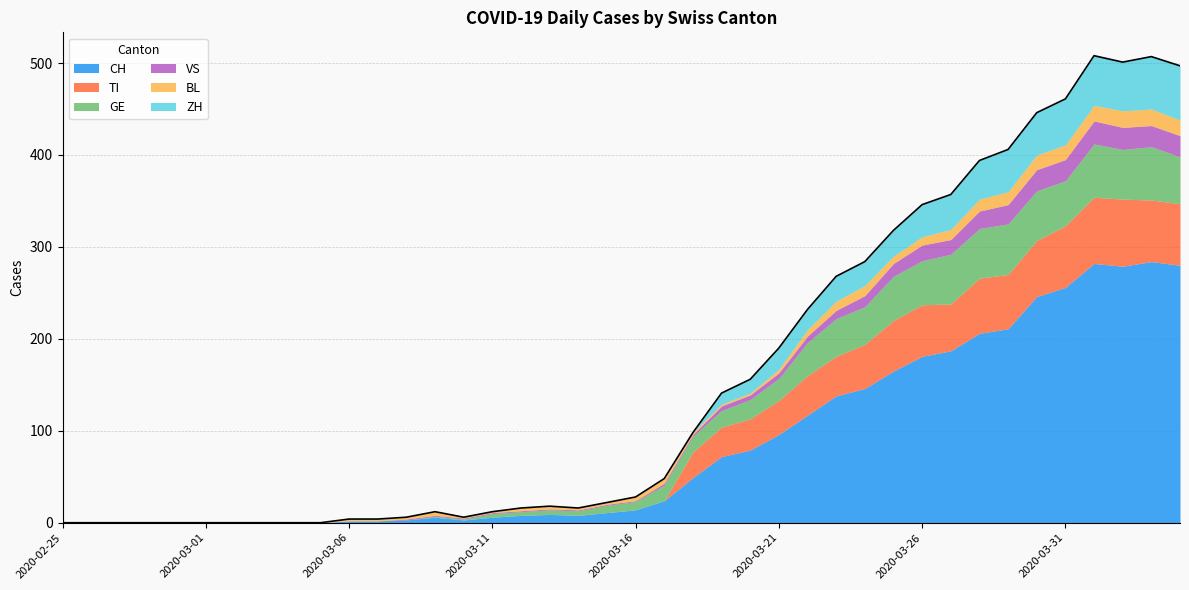

What is the difference between the CH values at 2020-03-08 and 2020-02-25?

3